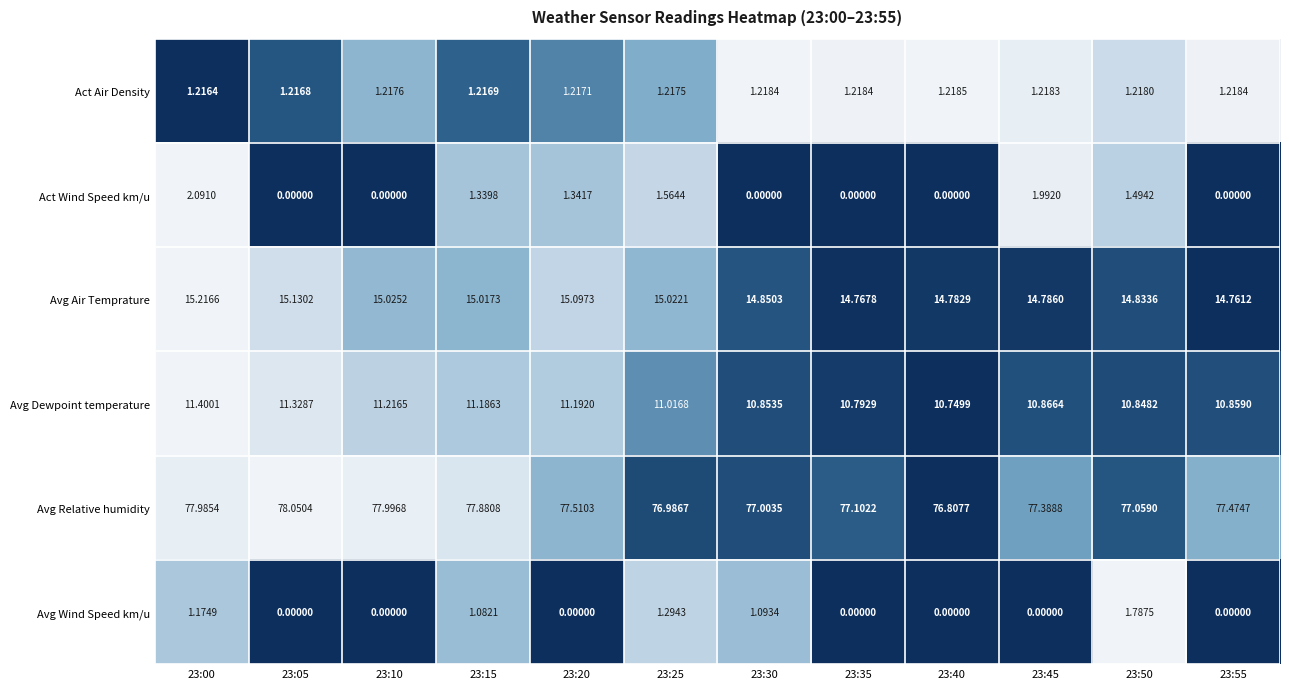

At which category is the sum across all series the highest?

23:00